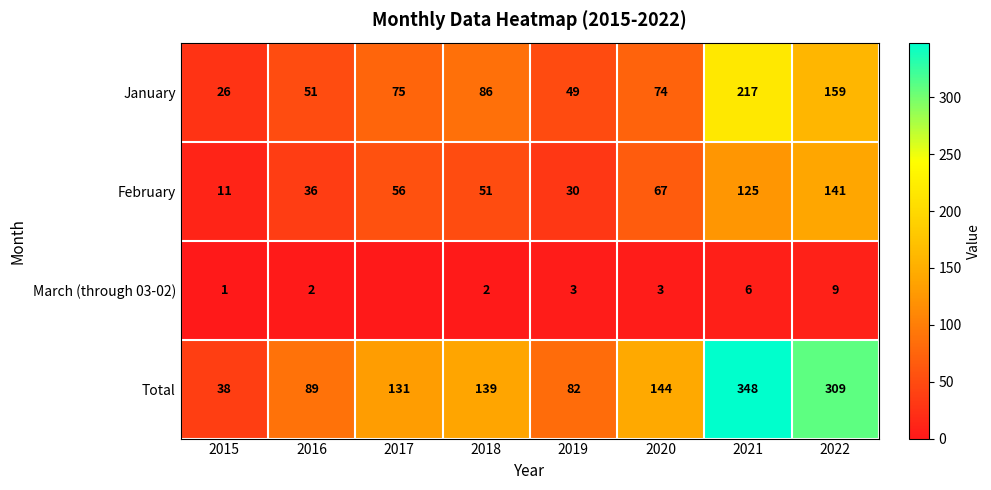

Rank the series at 2020 from highest to lowest value.

Total, January, February, March (through 03-02)